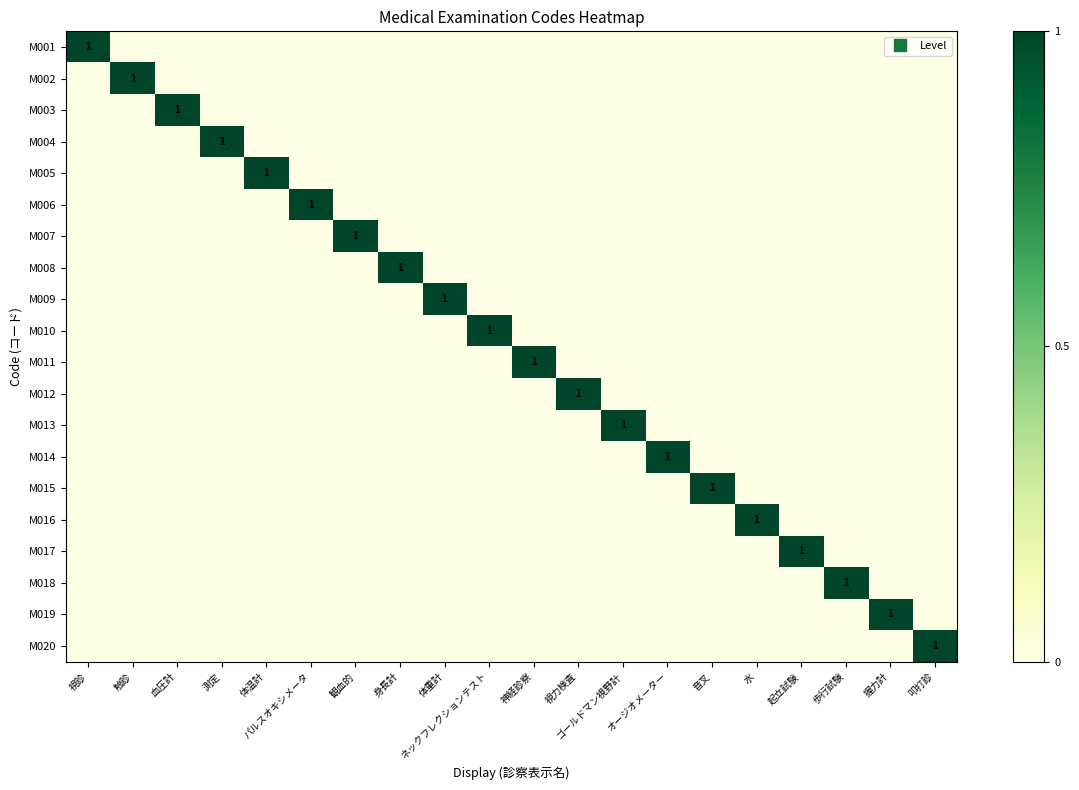

What is the maximum value for M016?

1